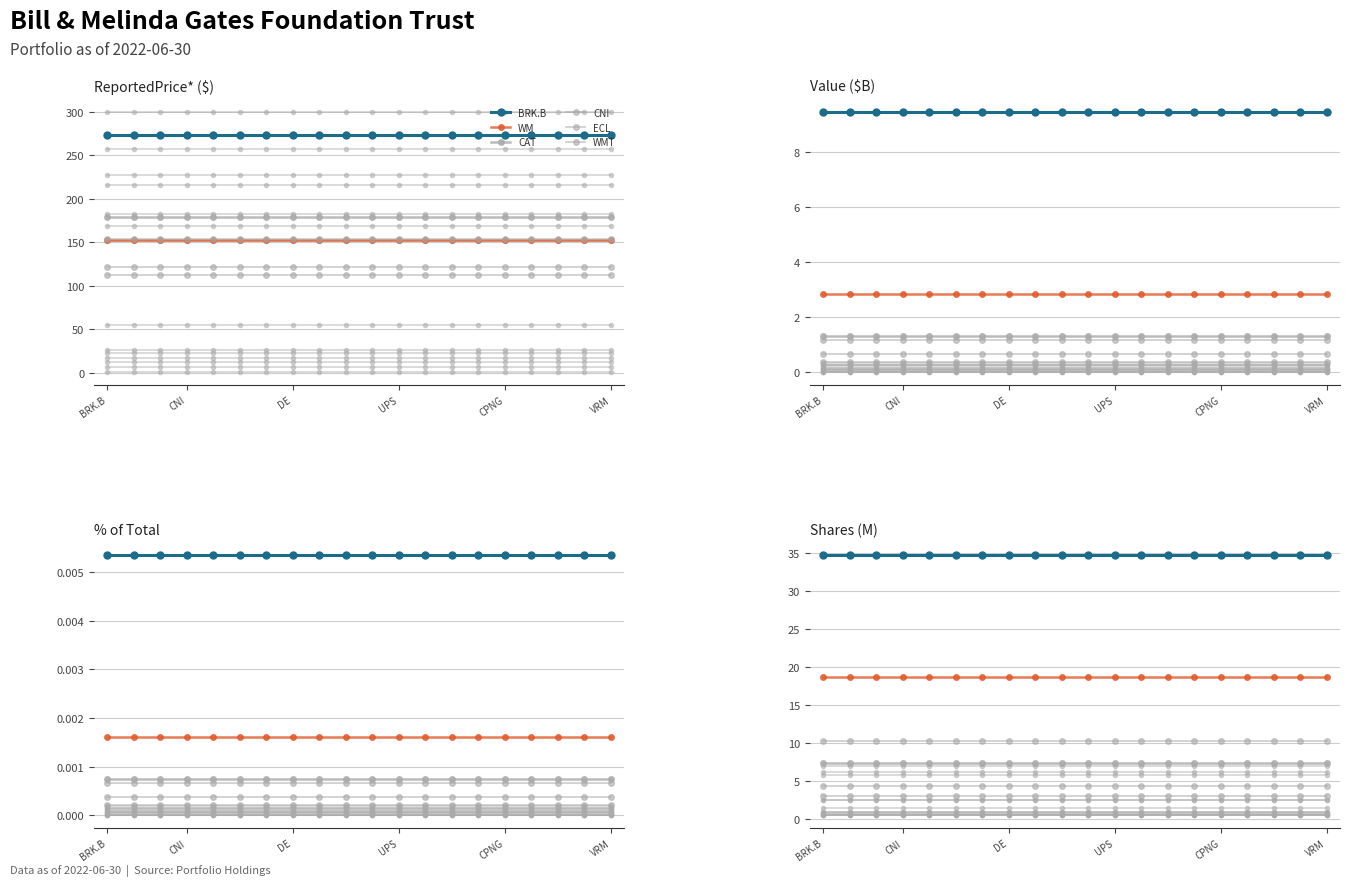

What is the difference between the highest and lowest values at DE?

31.7